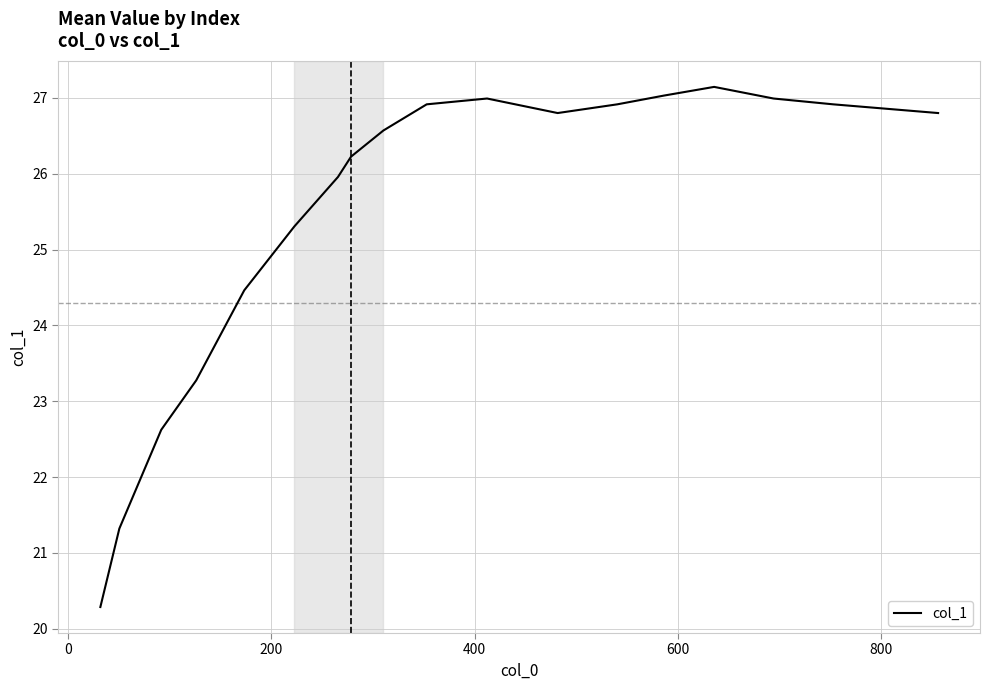

What is the smallest value displayed?

20.3